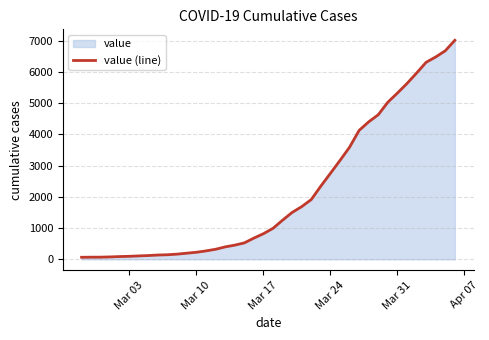

Reading left to right, list all the values displayed in this chart.

65	68	69	77	88	96	109	121	137	146	166	196	225	269	321	397	453	525	678	819	991	1252	1500	1686	1913	2343	2752	3164	3588	4126	4399	4627	5028	5320	5626	5960	6305	6475	6673	7009